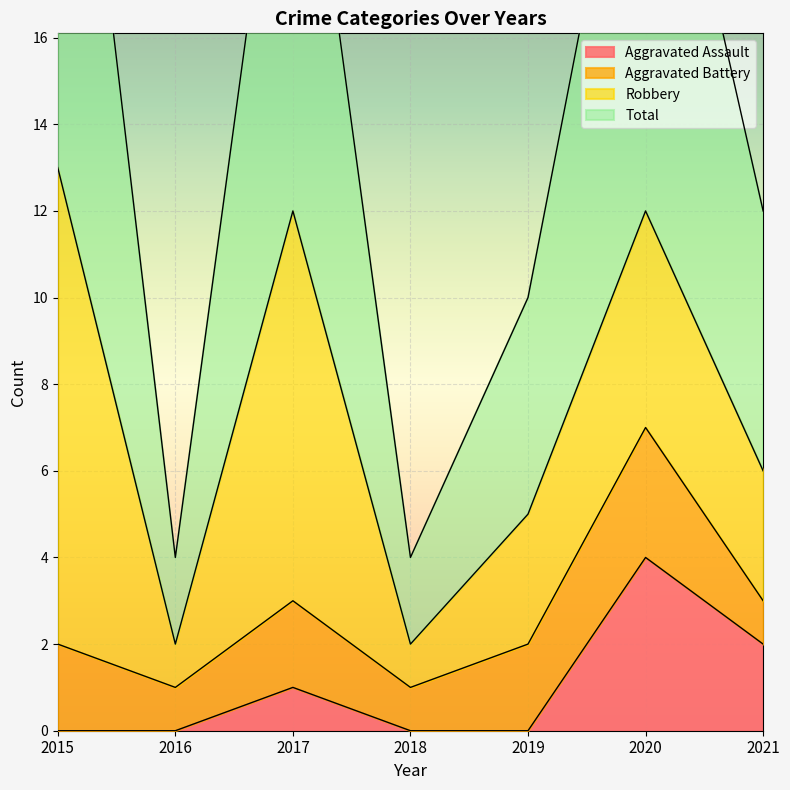

Does the chart display data point markers on the line(s)?

No